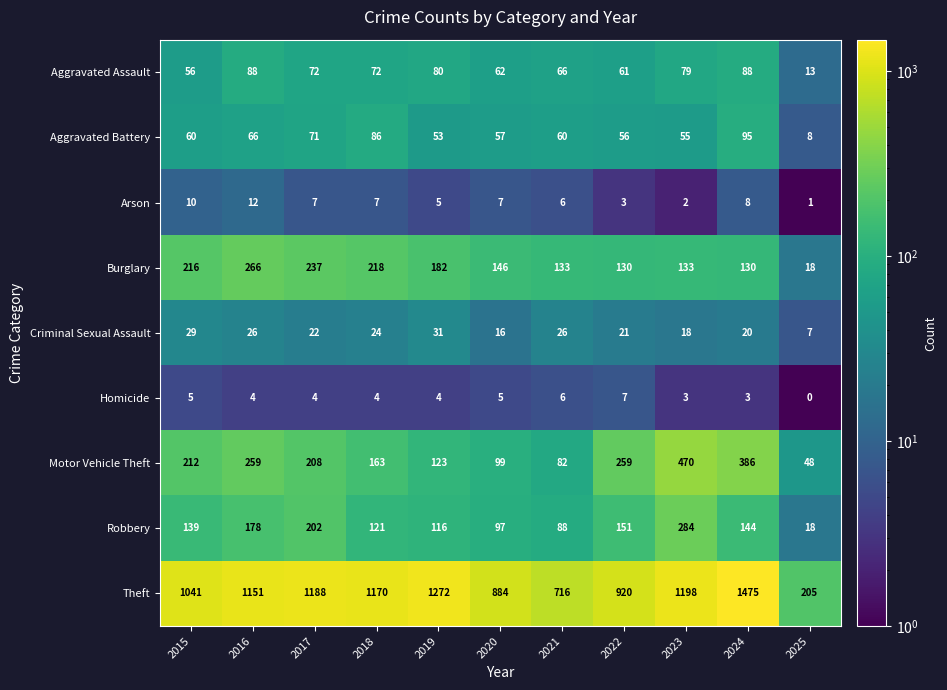

Which series has the widest spread of values?

Theft